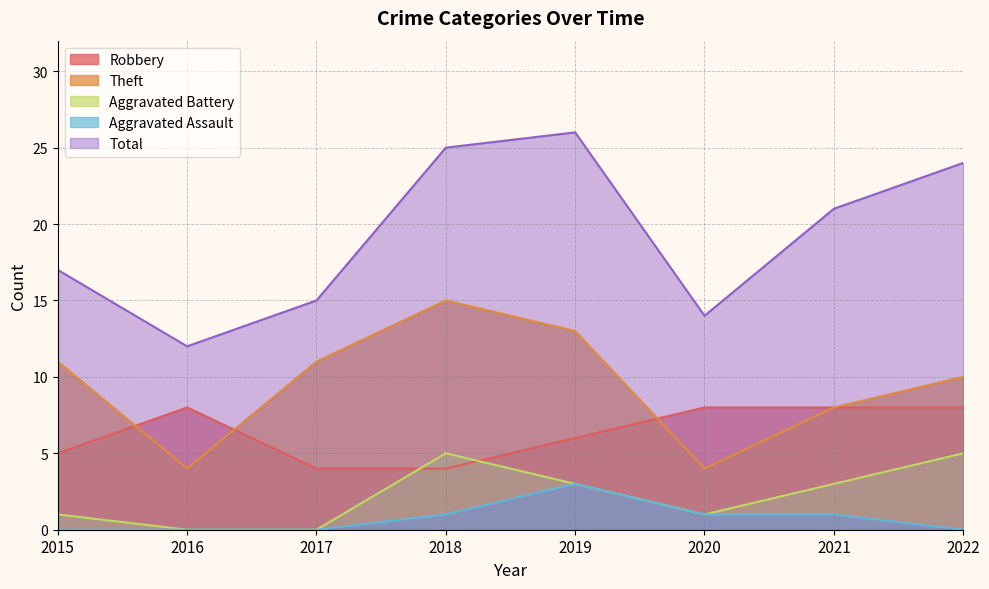

What is the difference between the maximum and minimum values in the Aggravated Battery series?

5